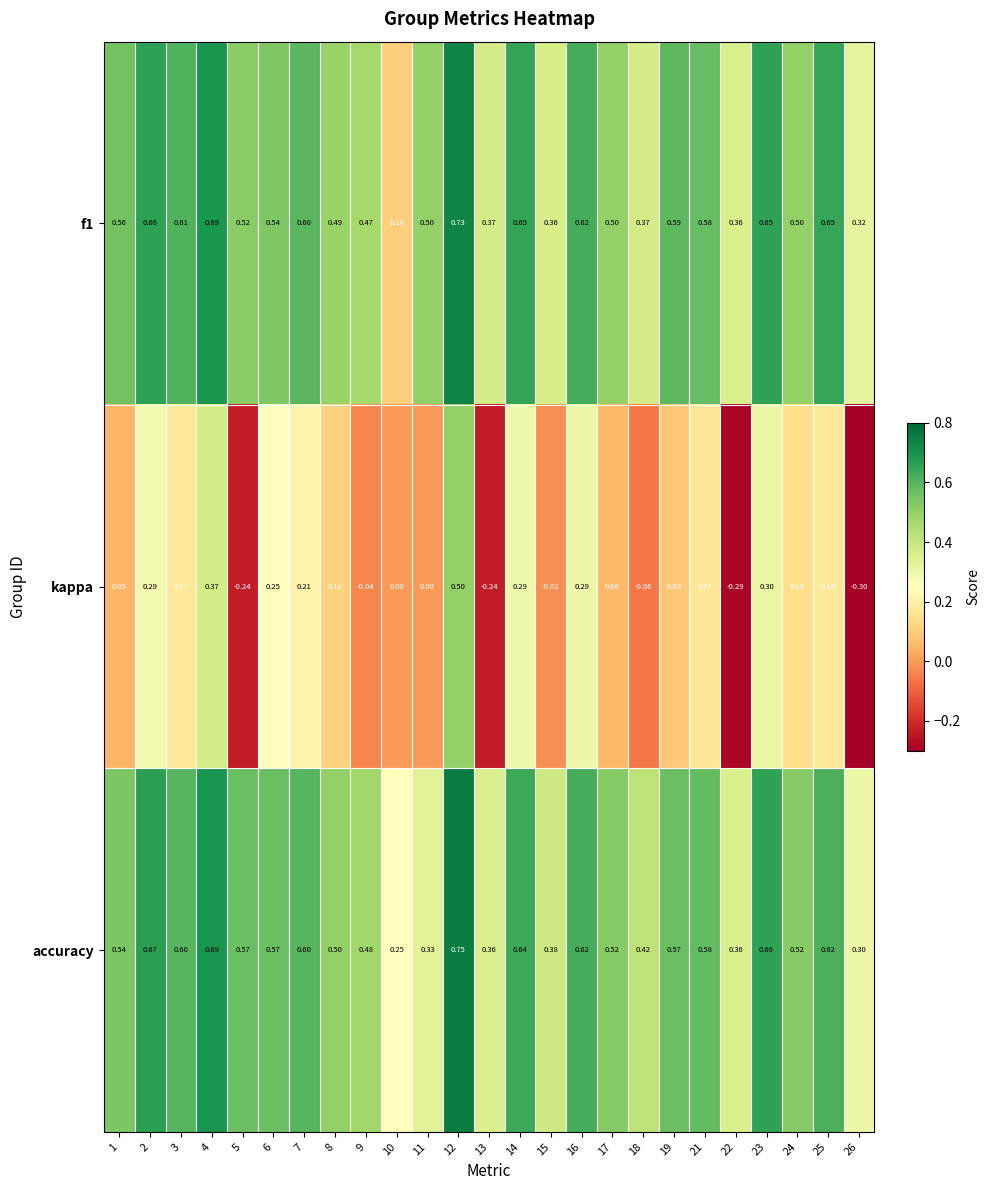

Between 3 and 23, which series saw the biggest shift?

kappa